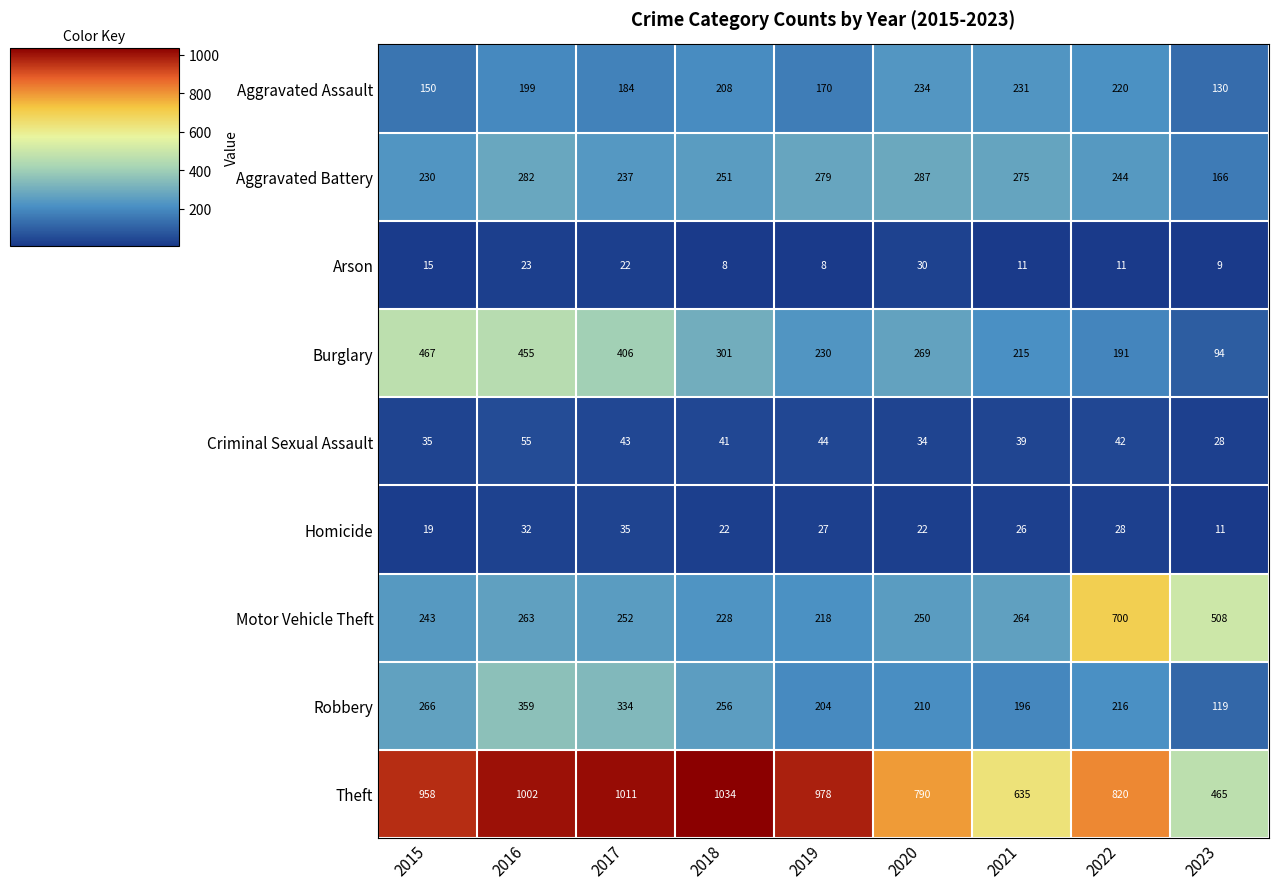

True or false: Burglary has a value of 176 at 2016.

False